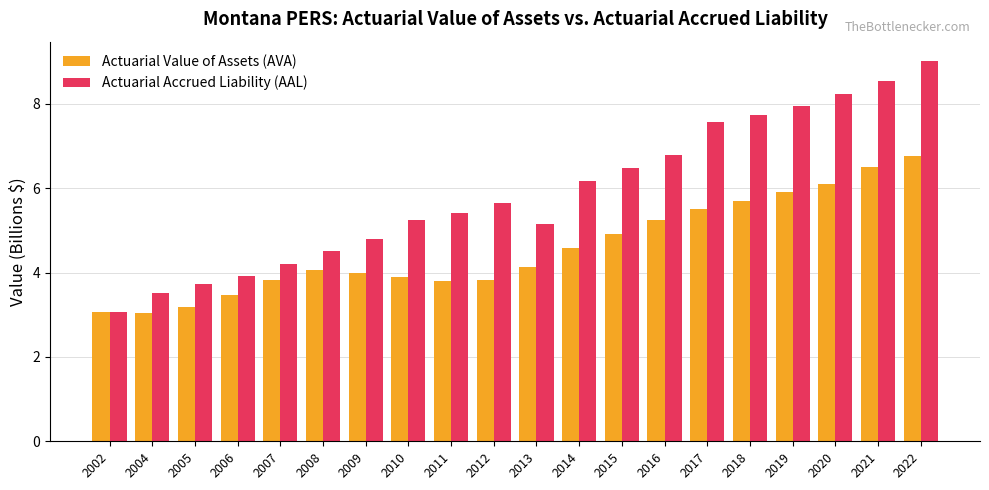

Rank the categories by Actuarial Accrued Liability (AAL) value from lowest to highest.

2002, 2004, 2005, 2006, 2007, 2008, 2009, 2013, 2010, 2011, 2012, 2014, 2015, 2016, 2017, 2018, 2019, 2020, 2021, 2022